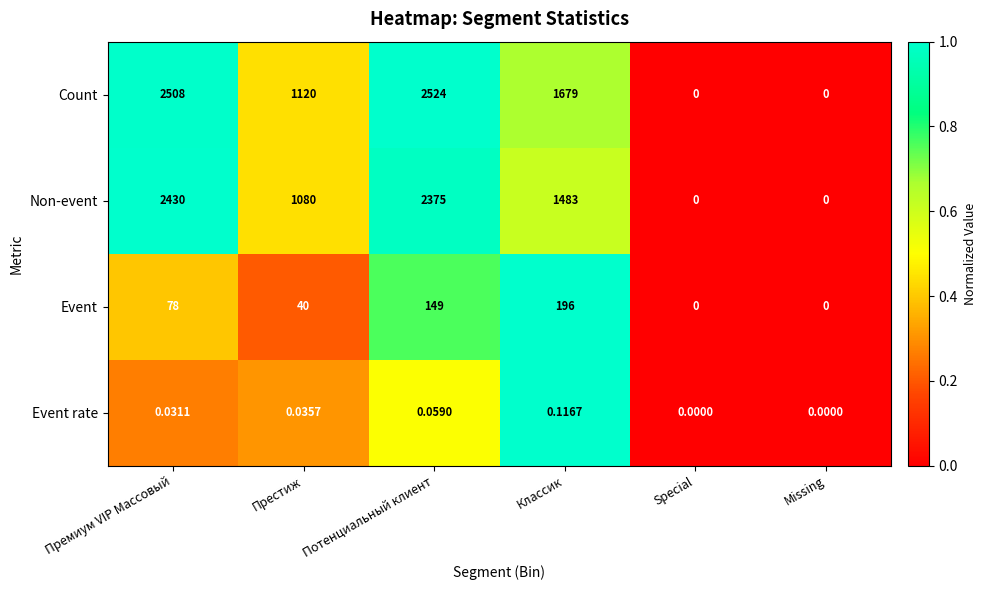

Between Классик and Special, which series saw the biggest shift?

Count